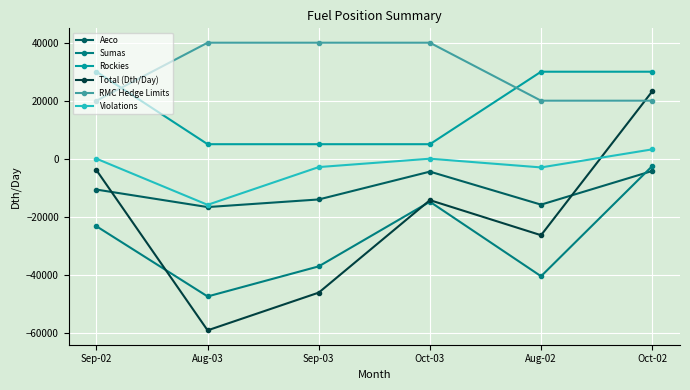

What is the sum of the Violations values at Sep-03 and Oct-02?

328.8